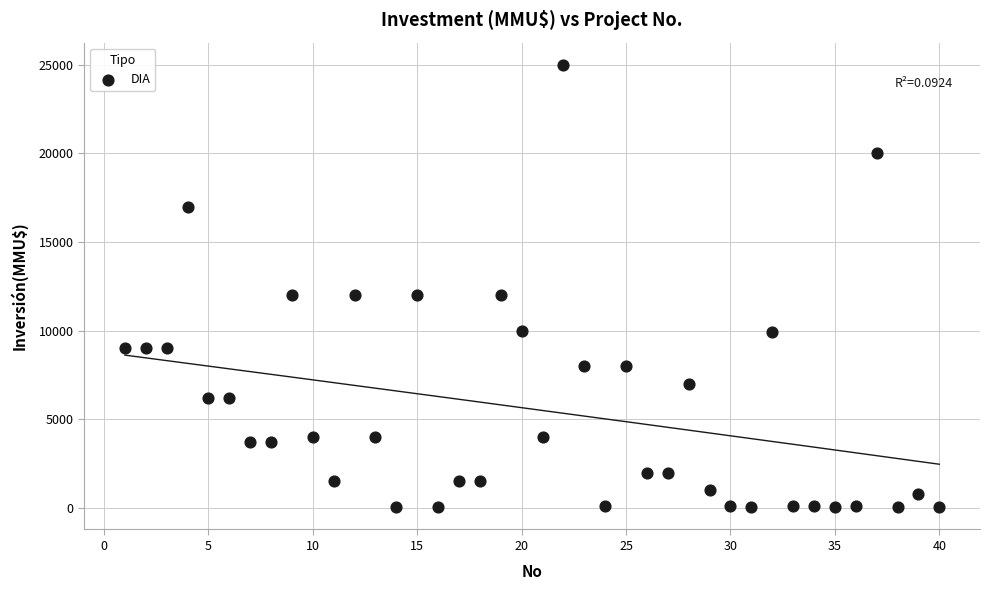

What is the range of X values (max minus min)?

39